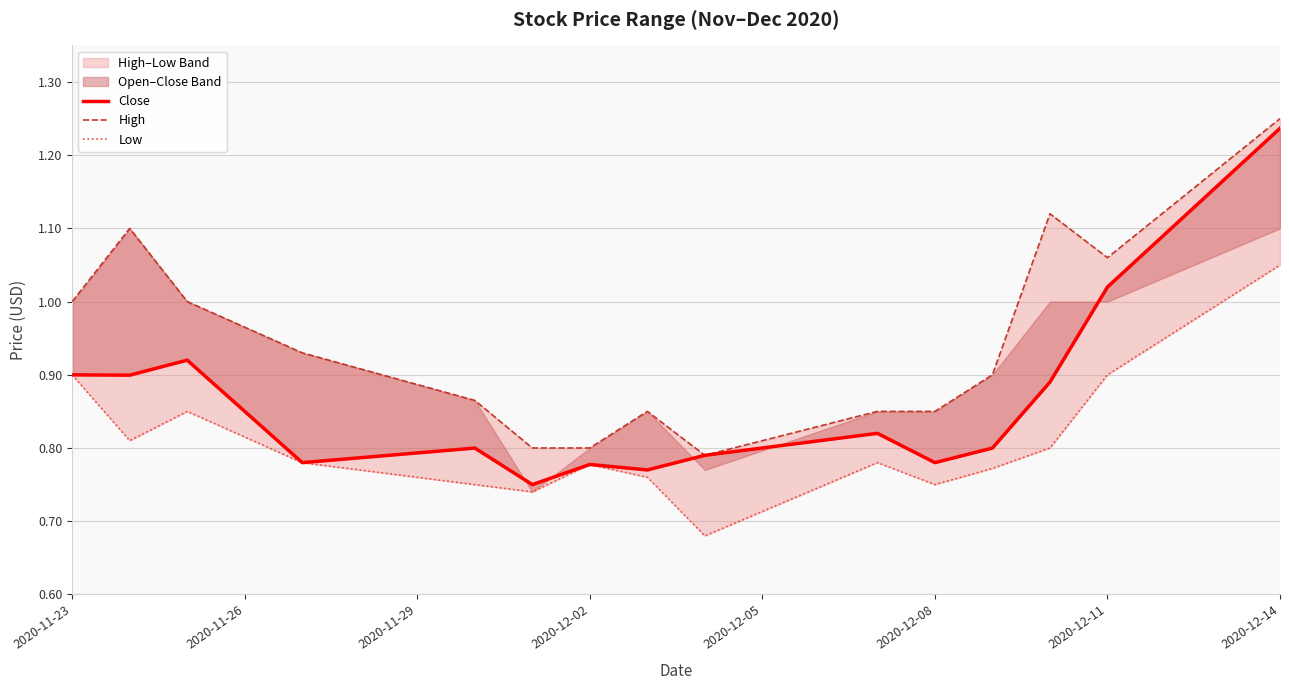

How many Low values are between 0 and 1?

14